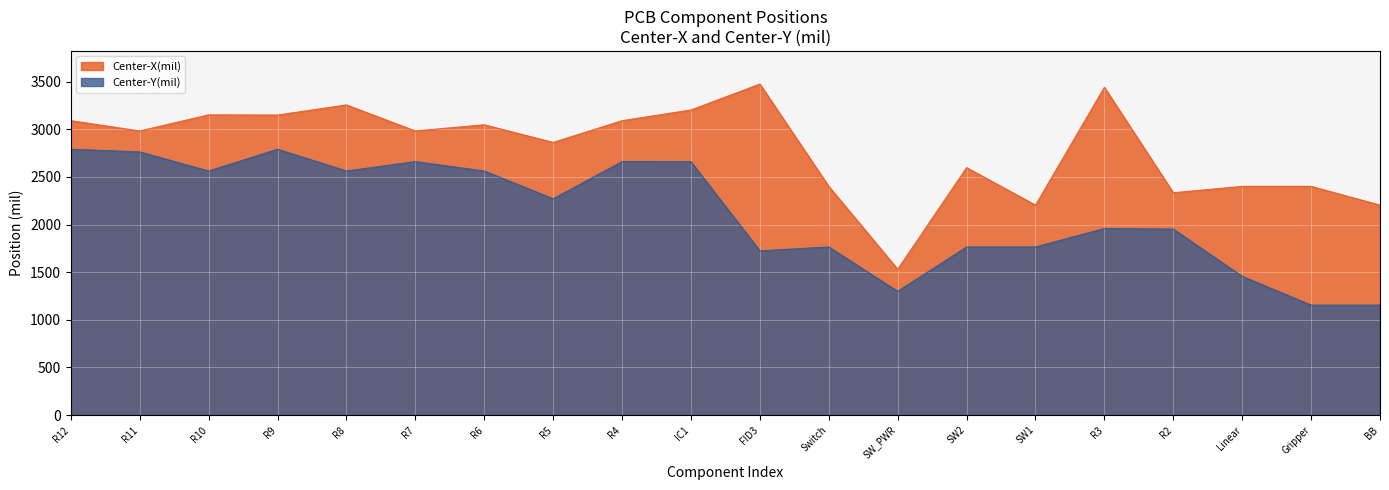

What are all the series names shown in the legend?

Center-X(mil), Center-Y(mil)